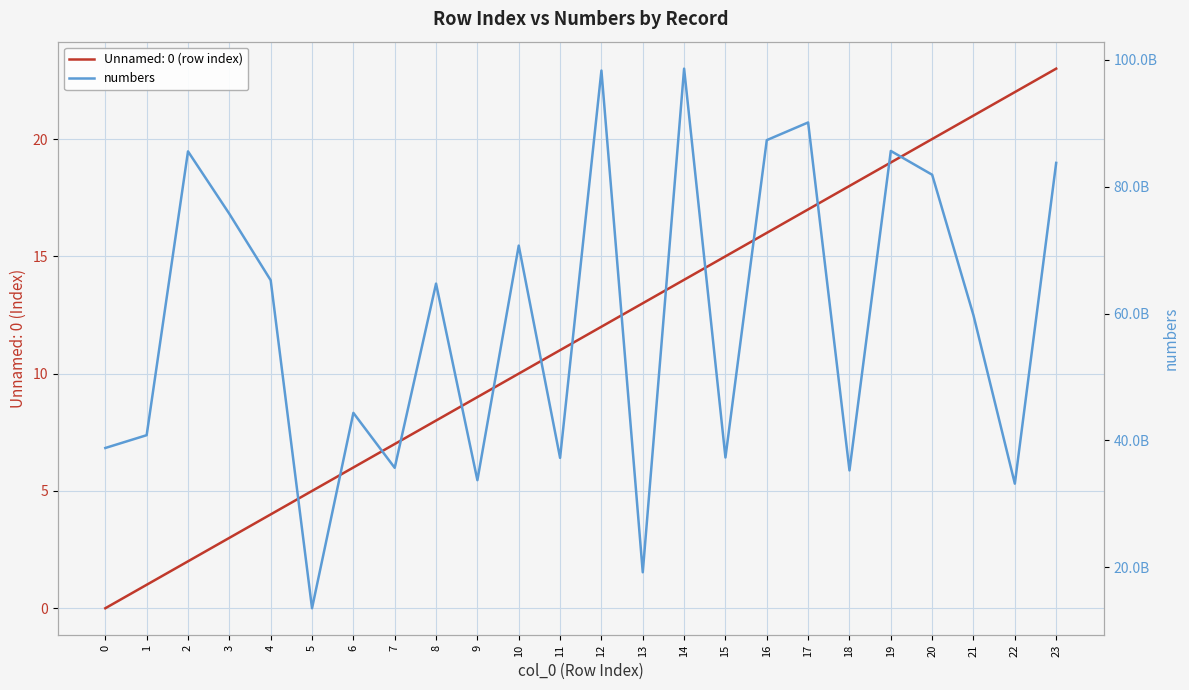

At which category does the chart reach its minimum across all series?

5